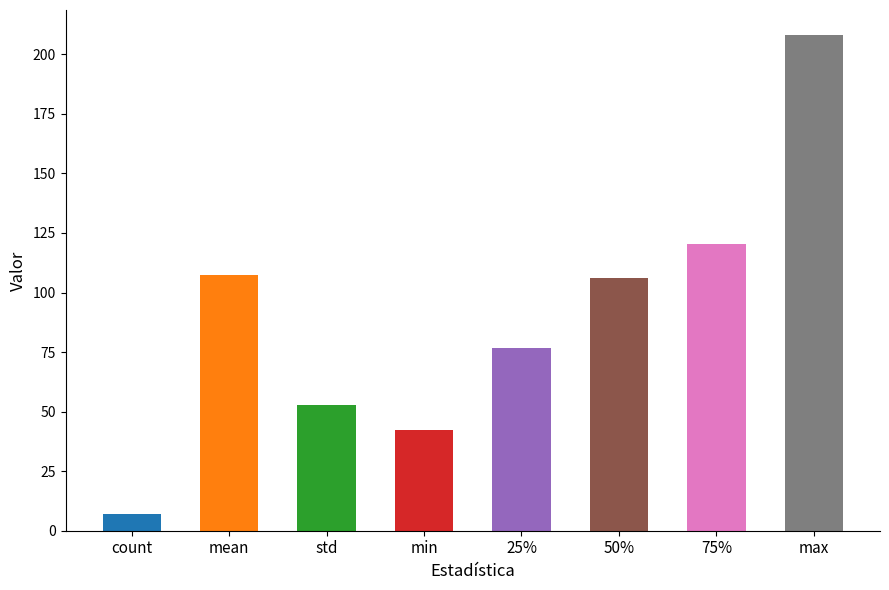

What is the change in value from mean to std?

-54.5